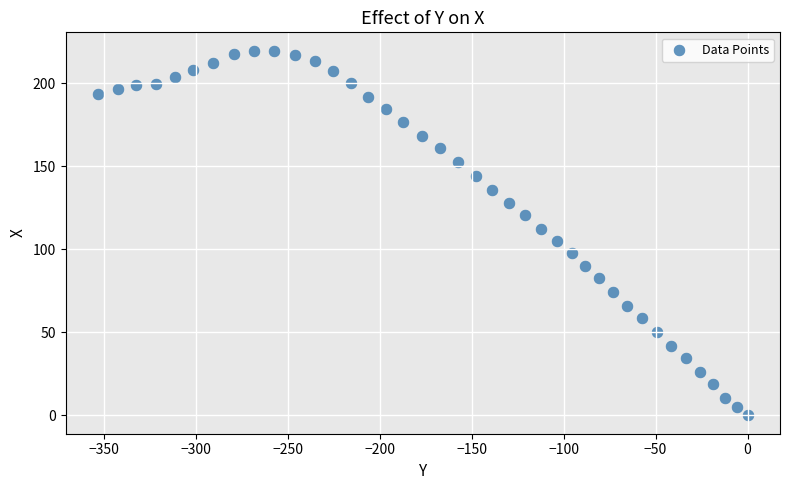

What is the range of Y values (max minus min)?

219.8